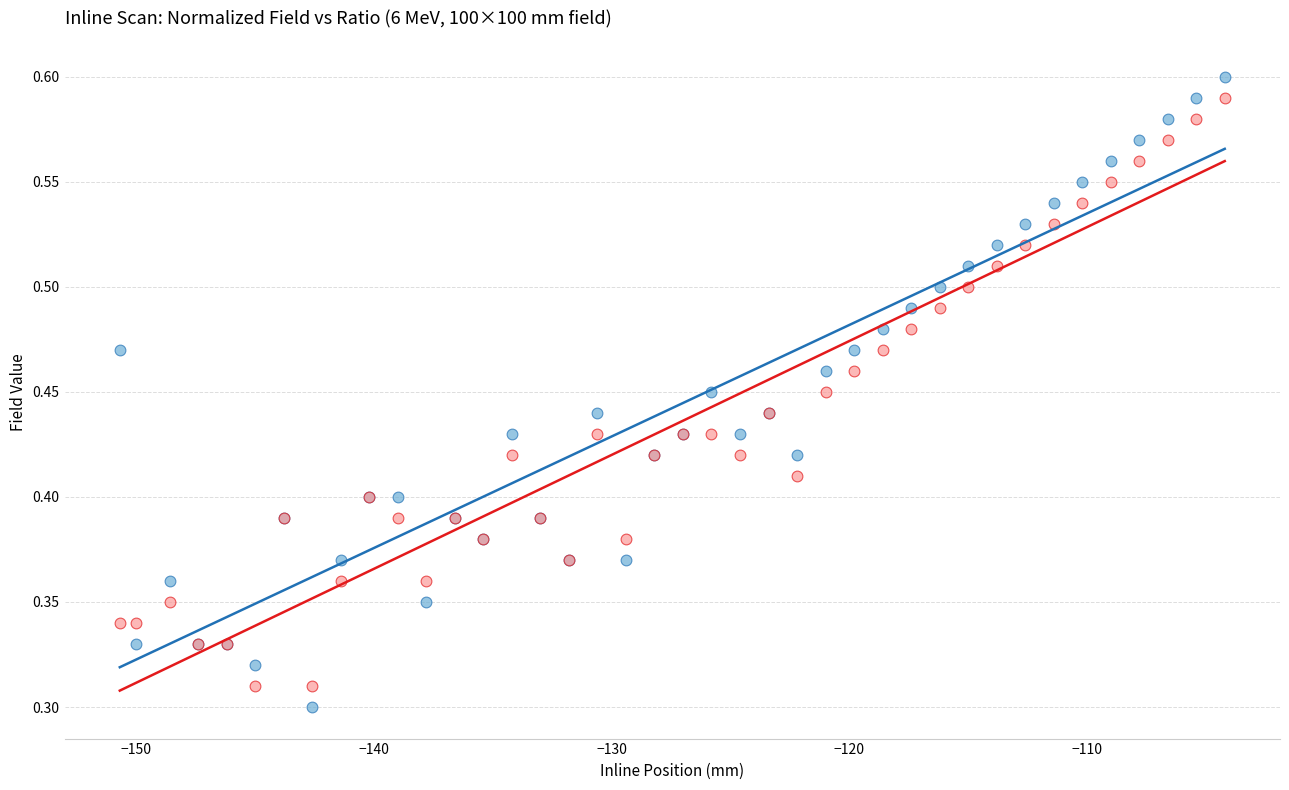

What is the X range (max minus min) for the scatter plot?

46.5